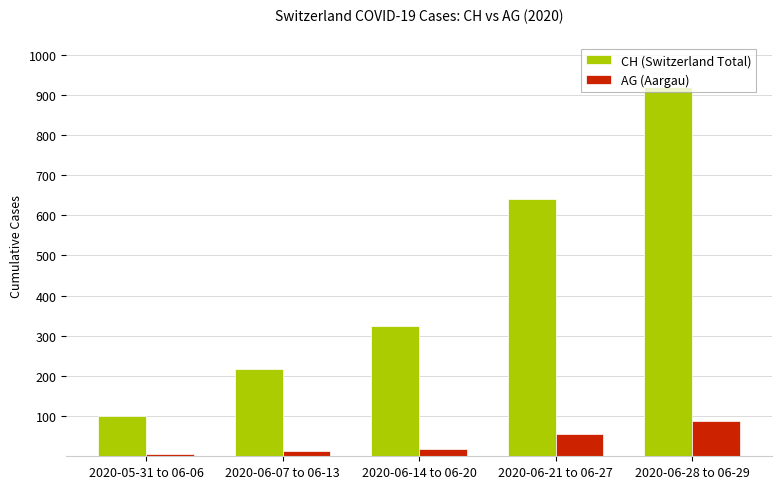

Is the value of AG (Aargau) at 2020-06-14 to 06-20 greater than the value of CH (Switzerland Total) at 2020-06-28 to 06-29?

No